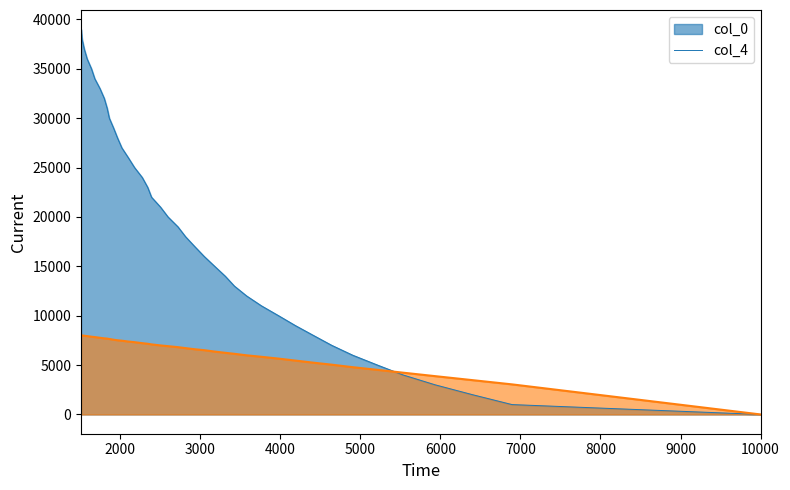

What is the lowest value of the col_0 series?

1.0